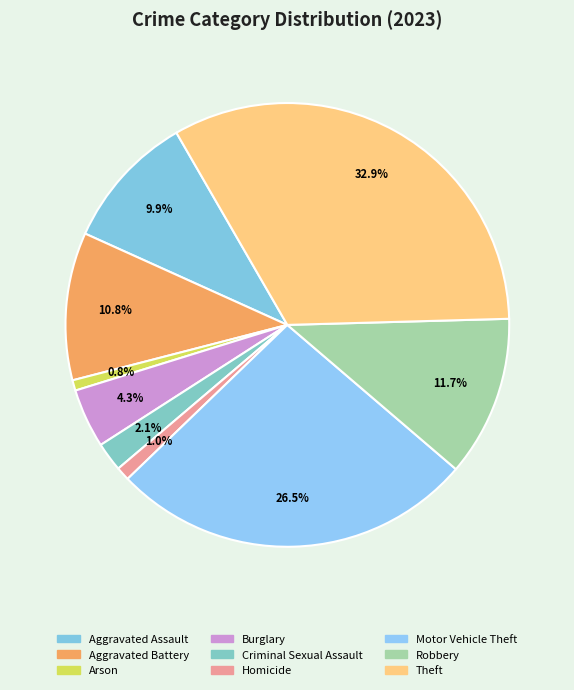

What is the largest slice in the pie chart?

Theft